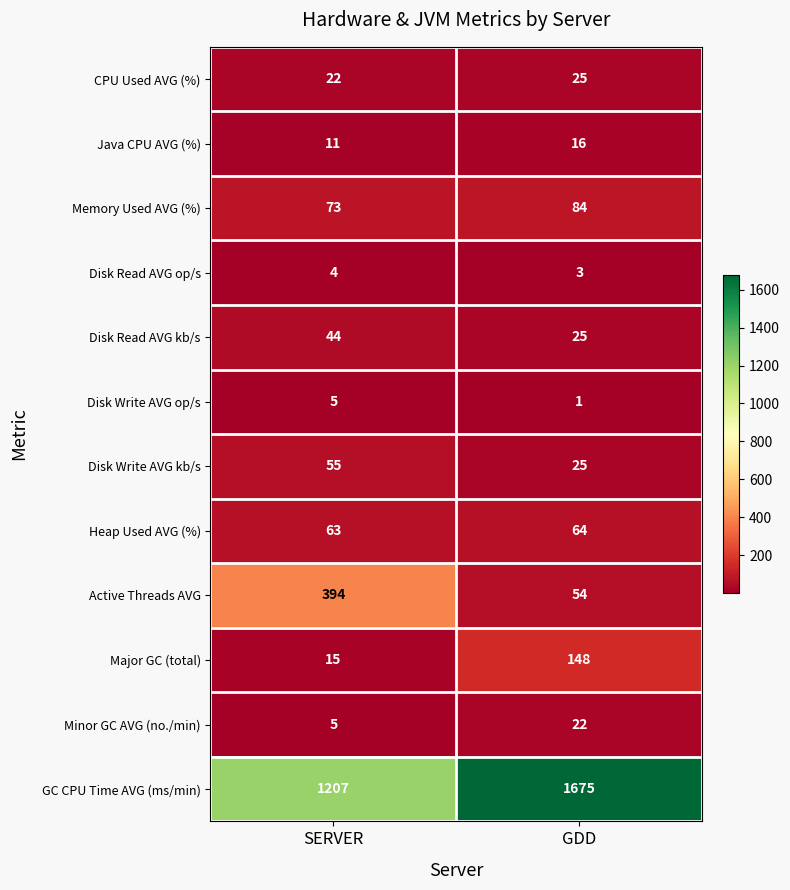

Which series has the largest total across all categories?

GC CPU Time AVG (ms/min)